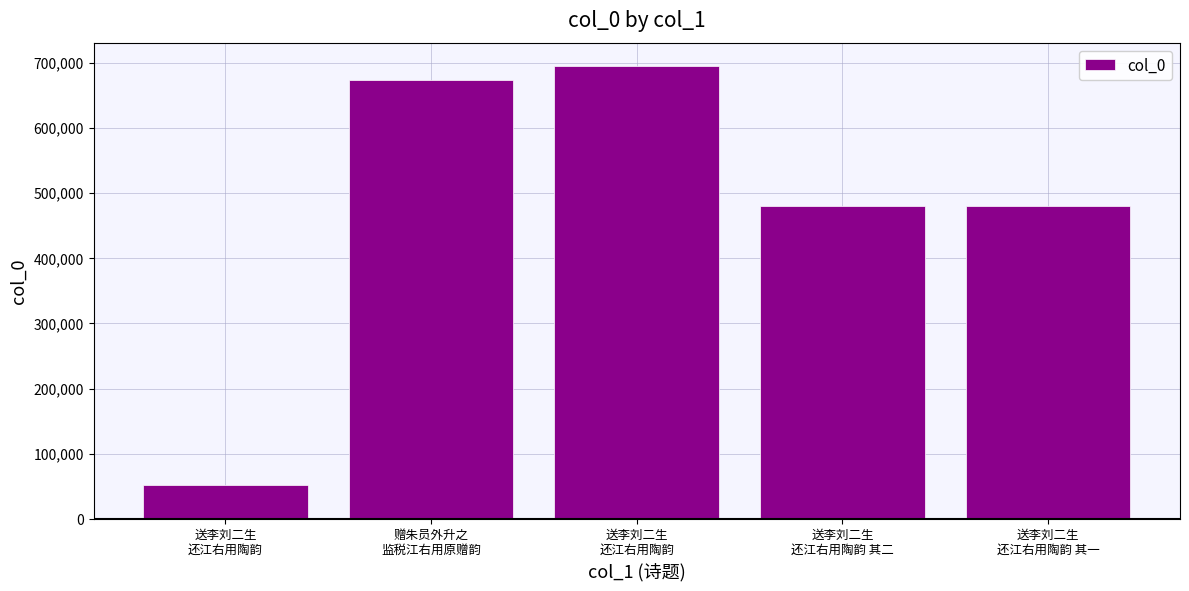

Rank the categories by value from highest to lowest.

送李刘二生
还江右用陶韵, 赠朱员外升之
监税江右用原赠韵, 送李刘二生
还江右用陶韵 其二, 送李刘二生
还江右用陶韵 其一, 送李刘二生
还江右用陶韵